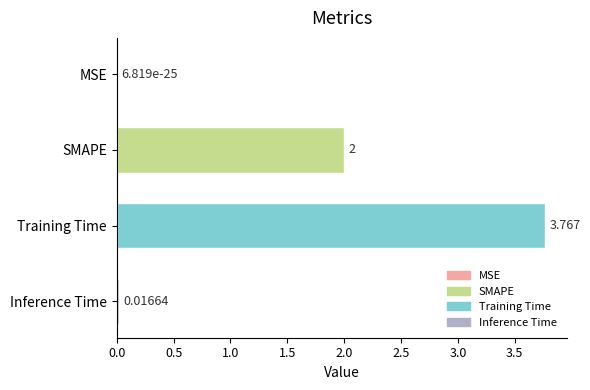

Where is the data nearest to the value 1?

Inference Time